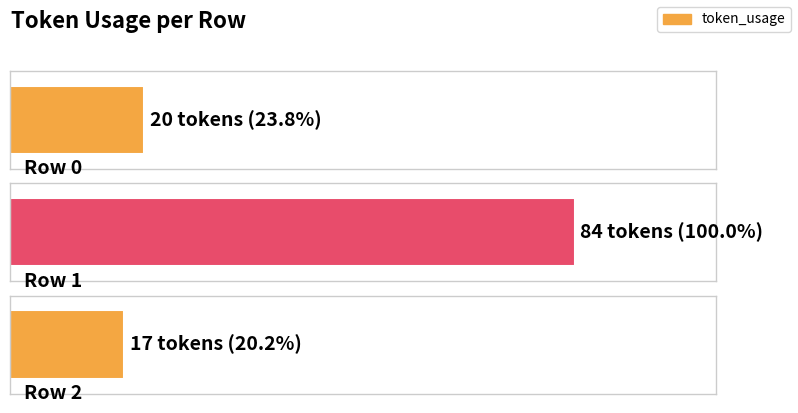

Are the bars horizontal?

Yes